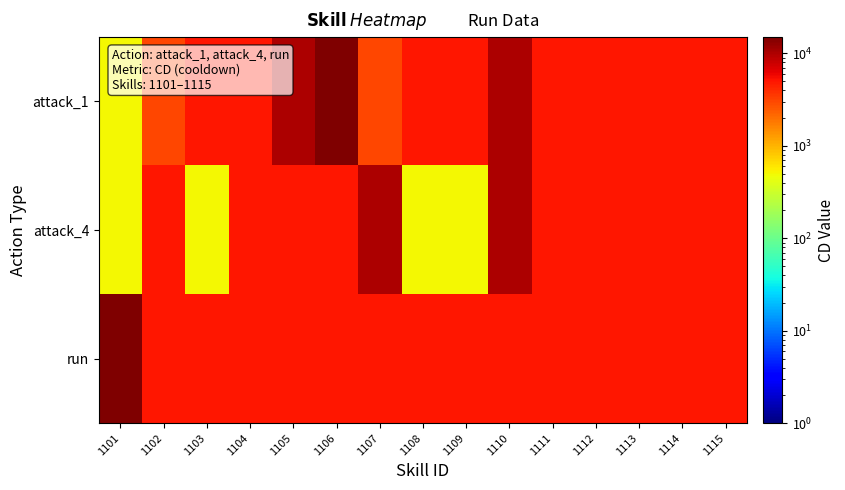

Which series has the largest range (max minus min)?

attack_1